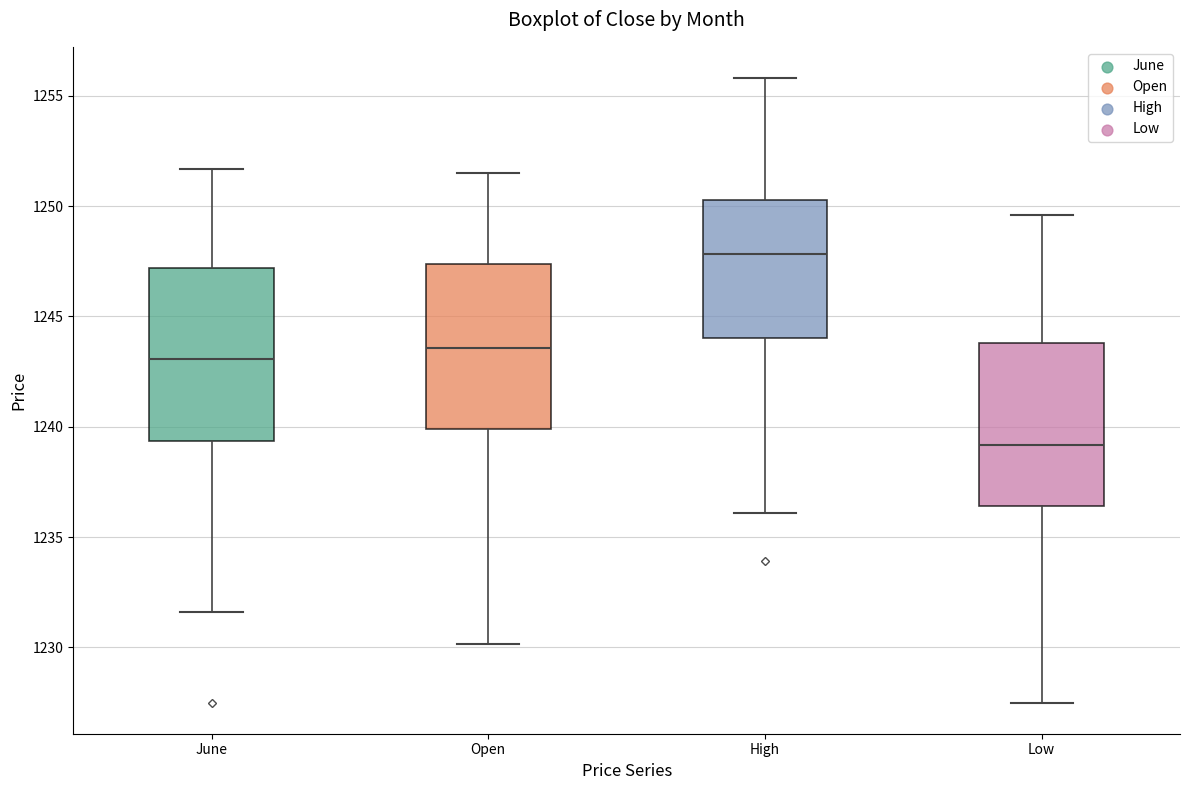

Which box has the highest median line?

High